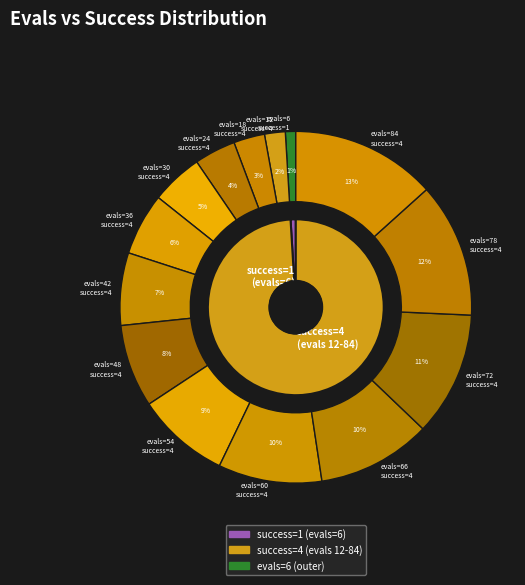

To the nearest percent, what is the difference between the largest and smallest slice percentages?

12%